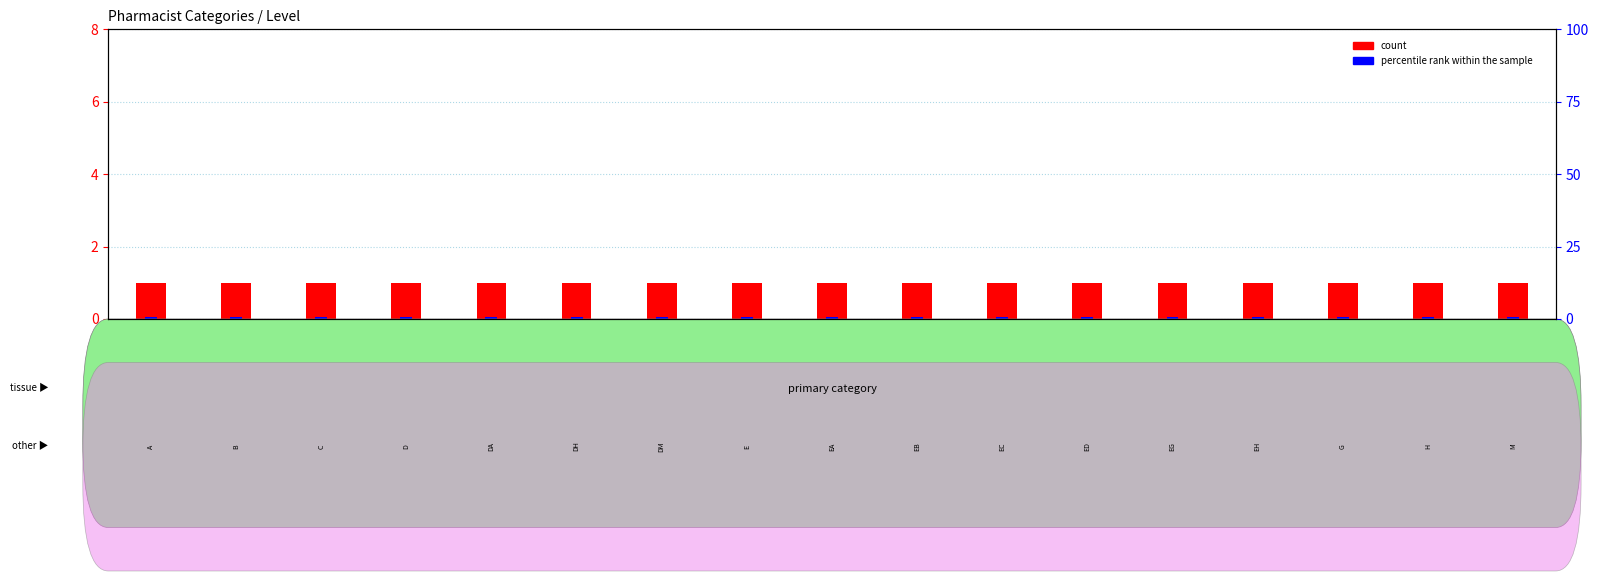

True or false: percentile rank within the sample has a value of 0.1 at A.

False